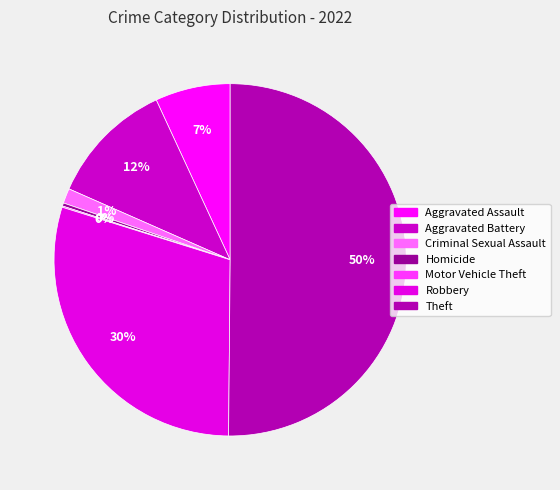

To the nearest percent, what portion does Robbery represent?

30%